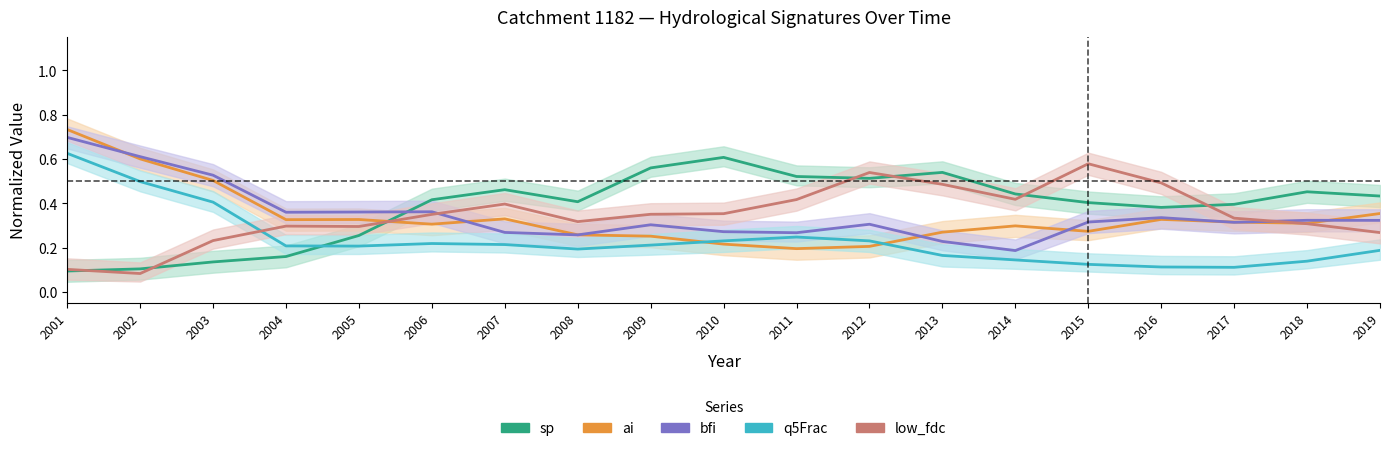

What are all the series names shown in the legend?

sp, ai, bfi, q5Frac, low_fdc